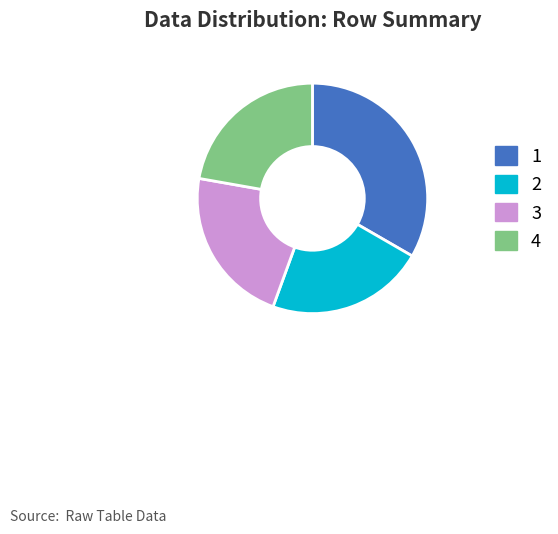

How many slices are in this pie chart?

4